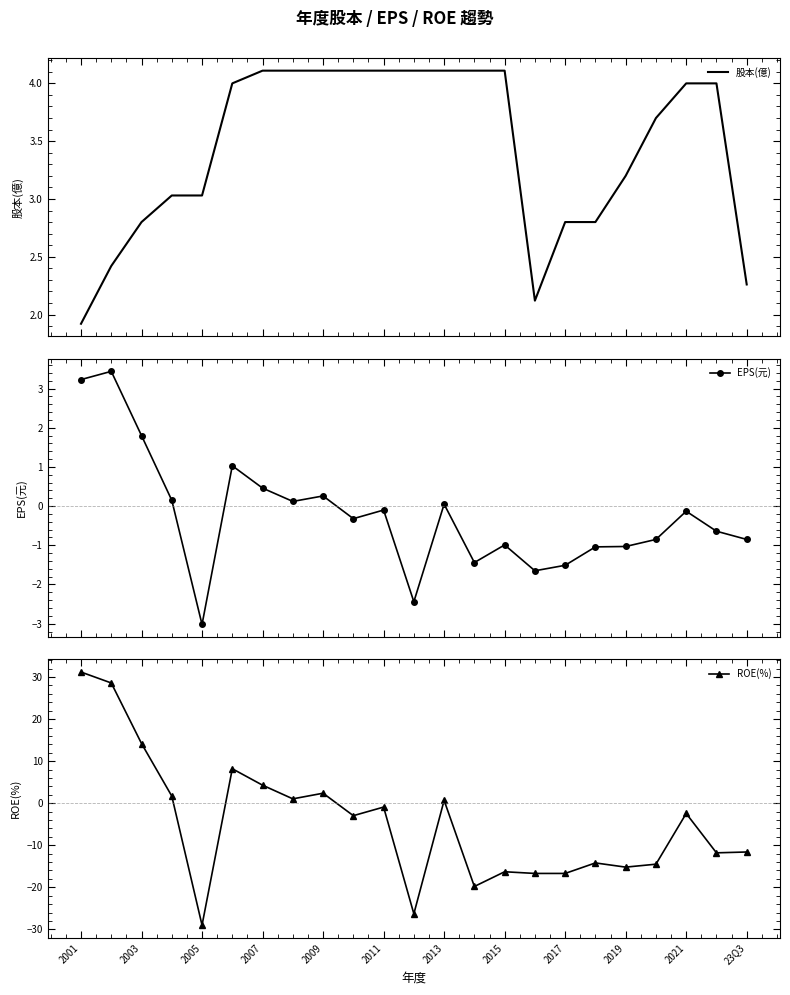

The value of 股本(億) at 2017 is 5.0. True or false?

False